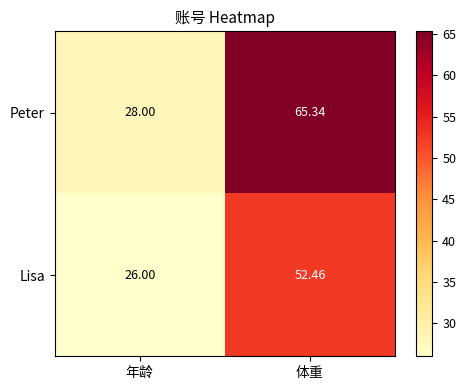

How many data points in Lisa are less than 52?

1